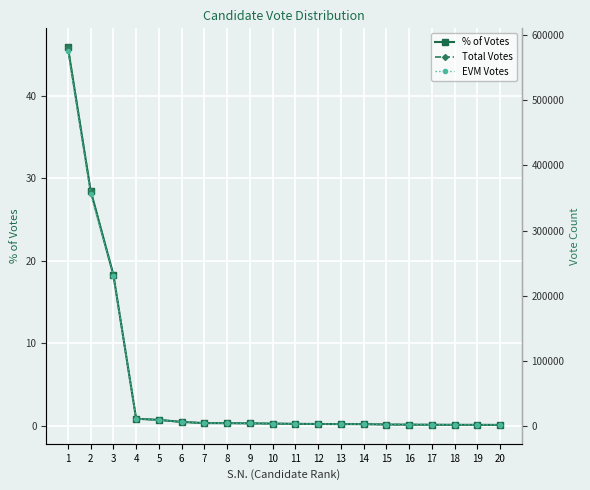

Does the chart display data point markers on the line(s)?

Yes